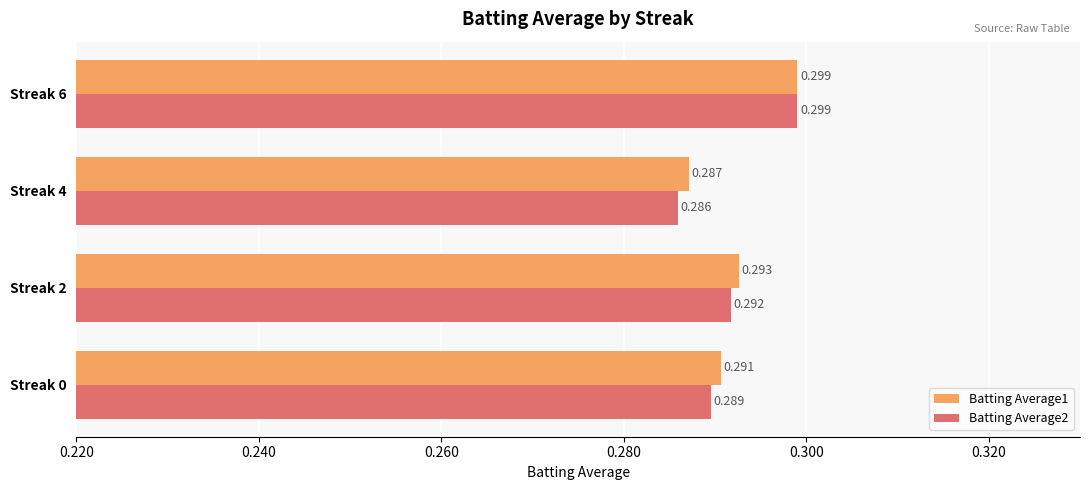

Is the value of Batting Average1 at Streak 6 greater than the value of Batting Average2 at Streak 4?

Yes